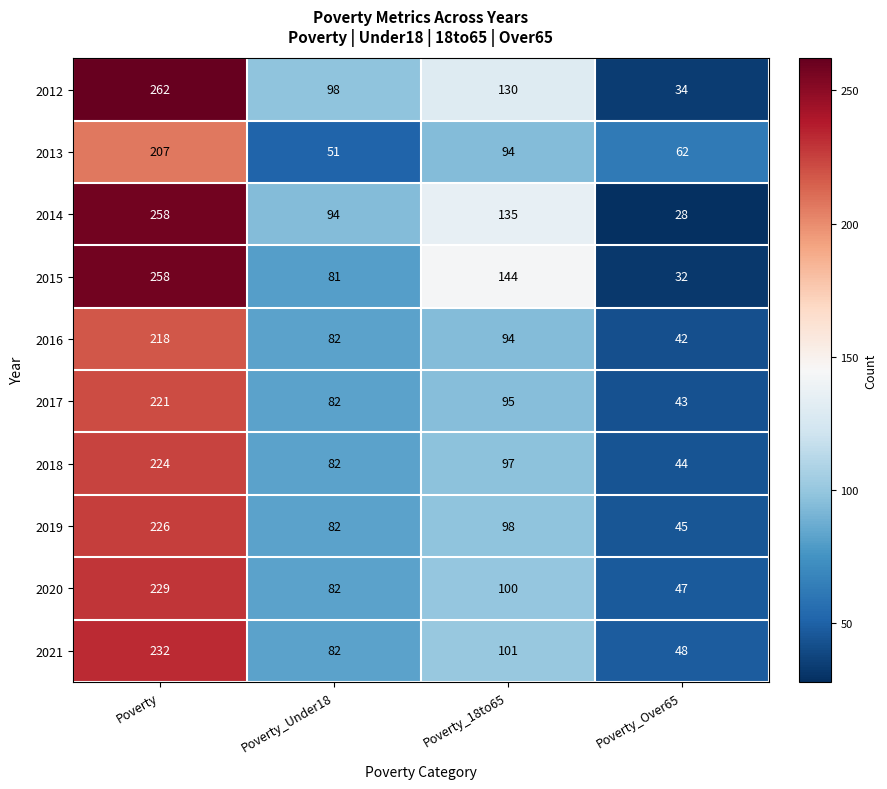

What is the minimum value shown in the chart?

28